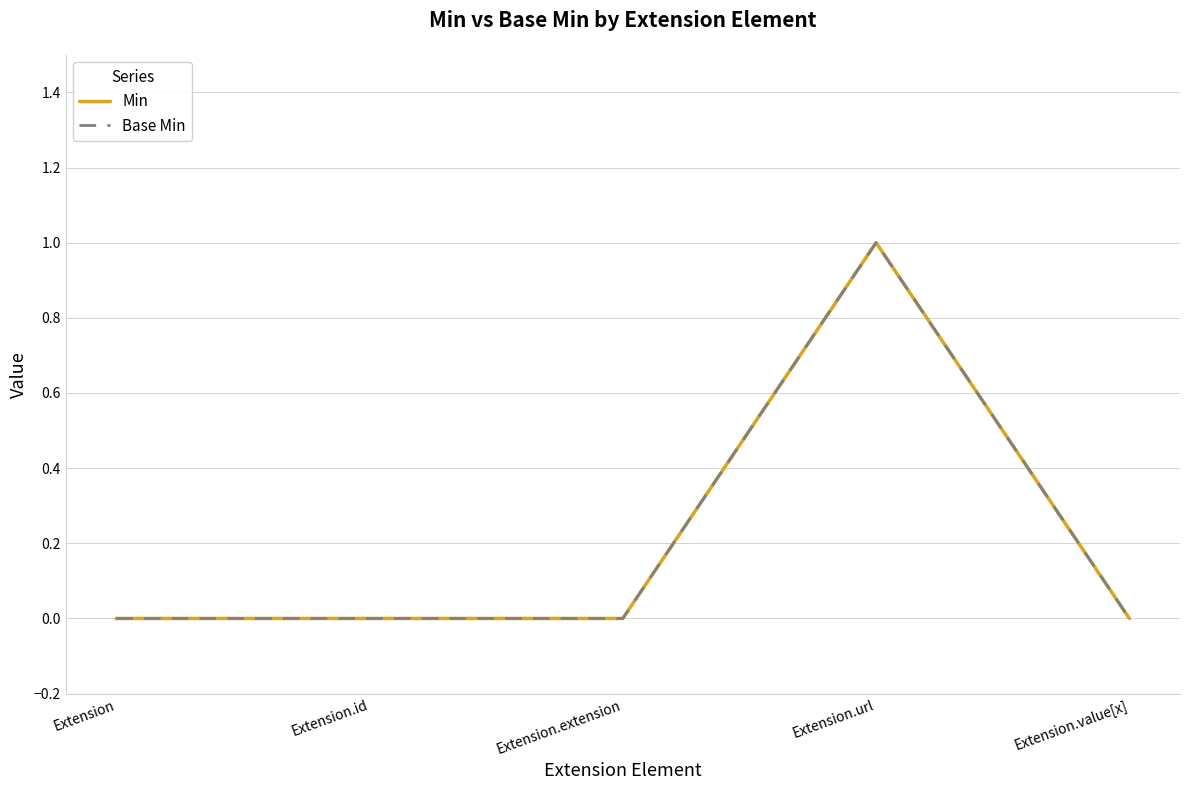

True or false: Min and Base Min cross at least once.

False